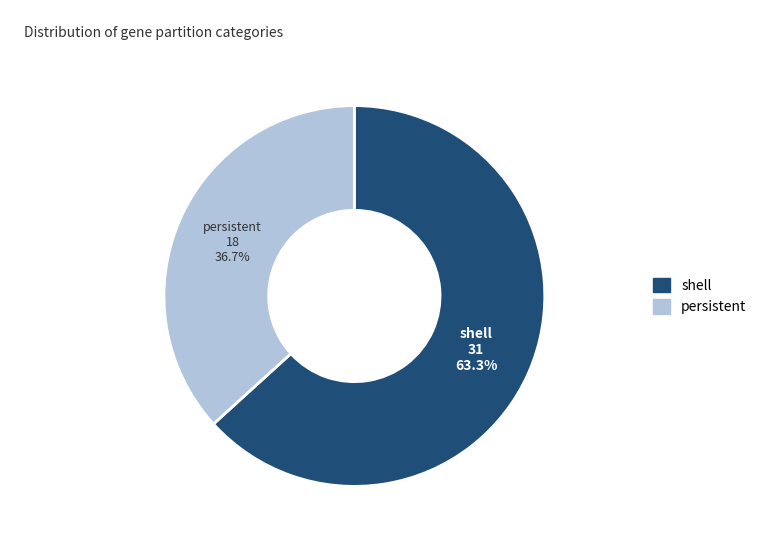

Is there a majority slice in this chart?

Yes